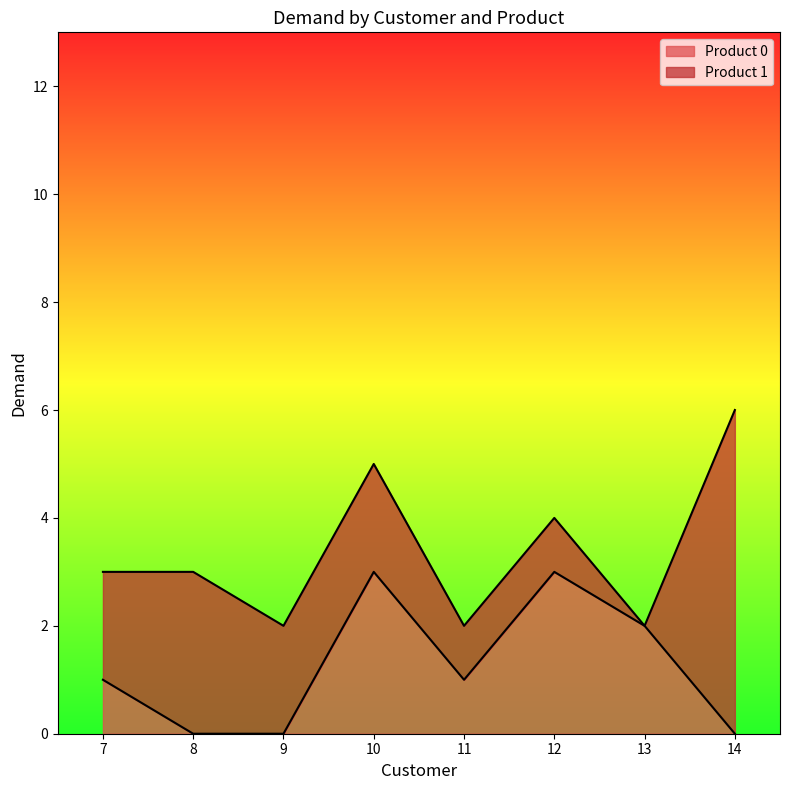

Does the chart display data point markers on the line(s)?

No